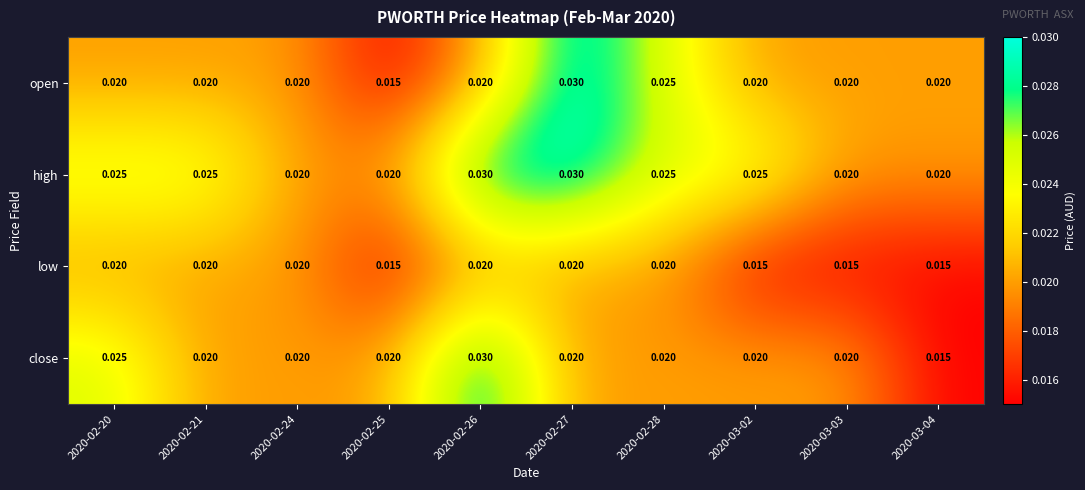

Which series has the largest total across all categories?

high